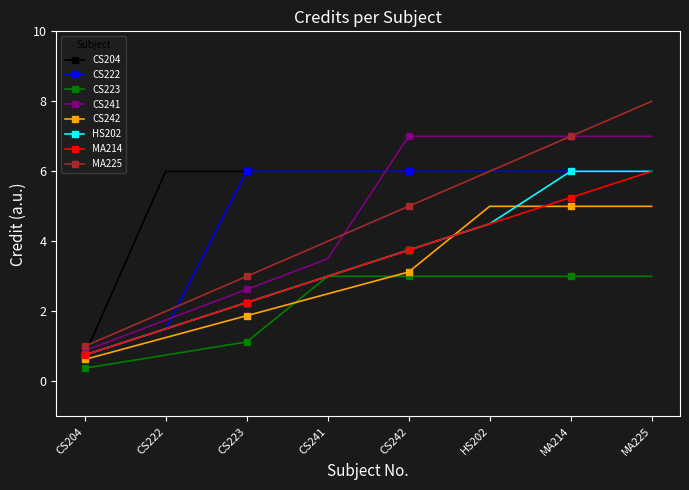

What is the value of the CS204 point at the 7th from the left?

6.0